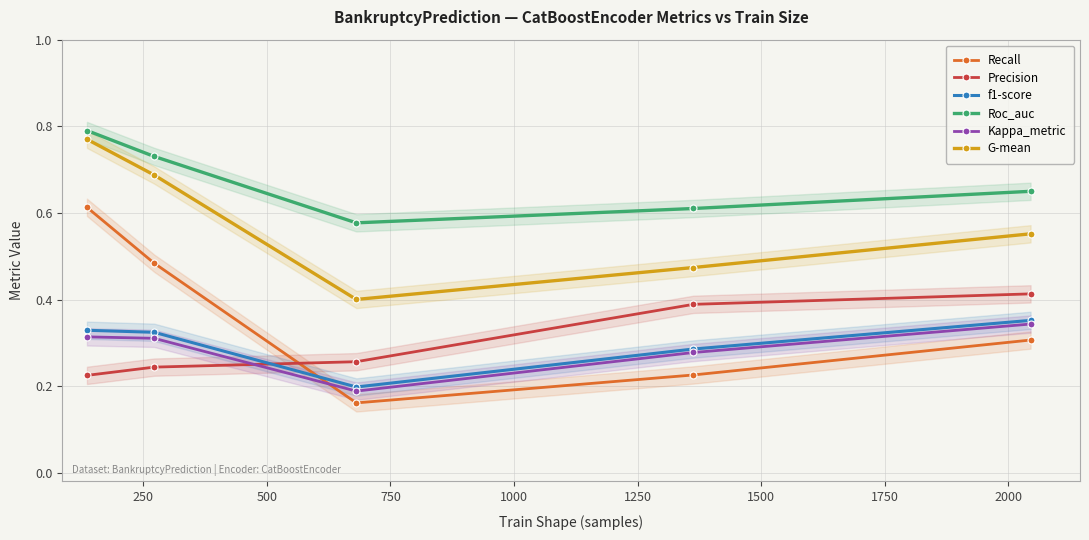

In Recall, how many points are lower than both neighbors (excluding endpoints)?

1